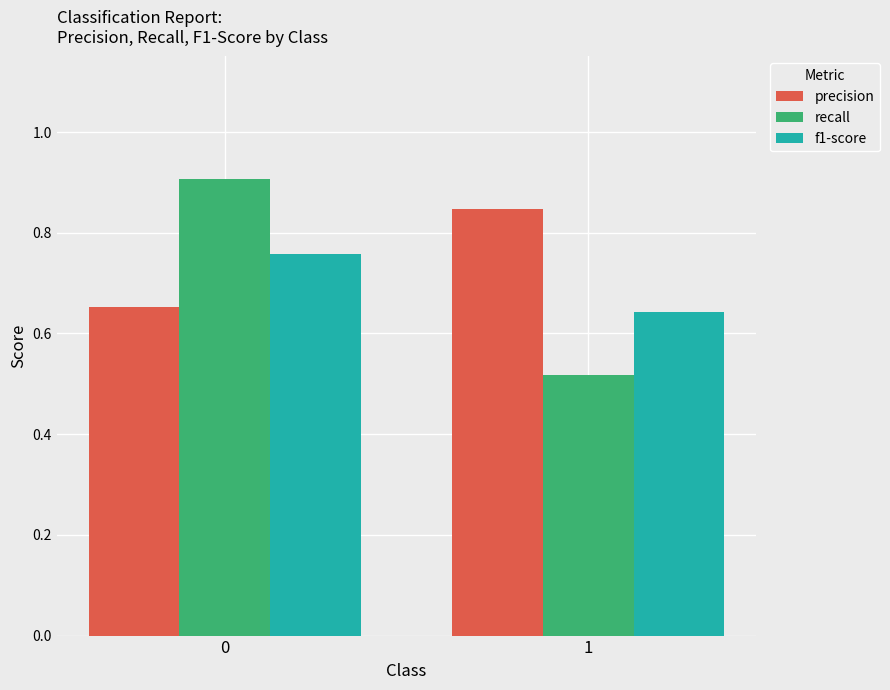

Is the value of recall at 0 greater than the value of f1-score at 0?

Yes